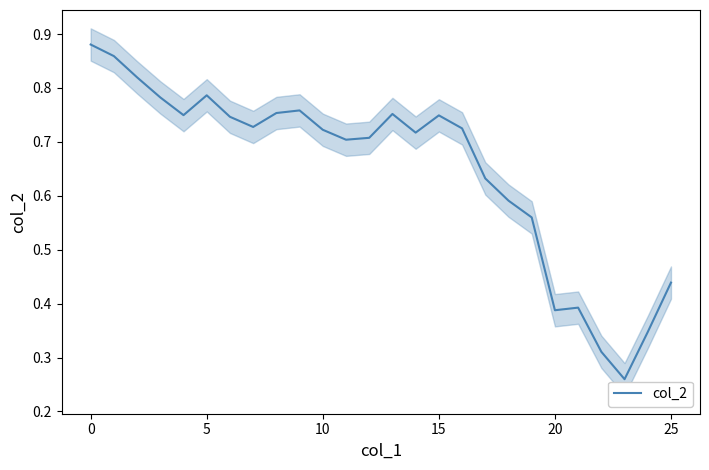

What is the sum of the values at 15 and 20?

1.1